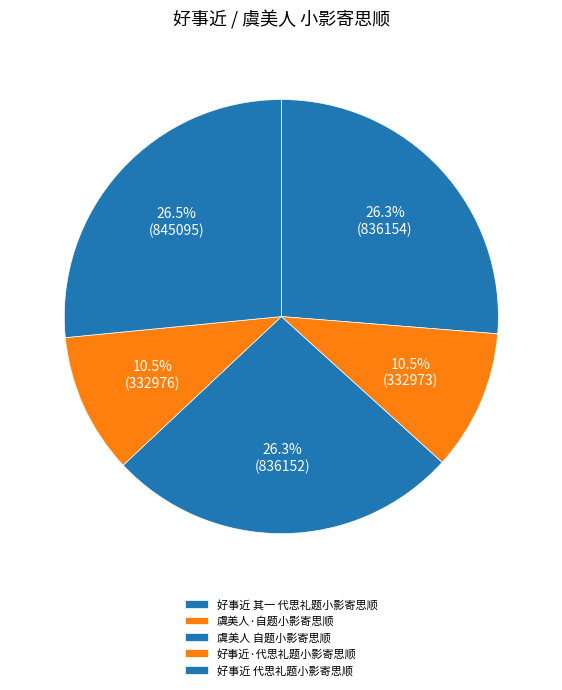

How many segments does this pie chart have?

5